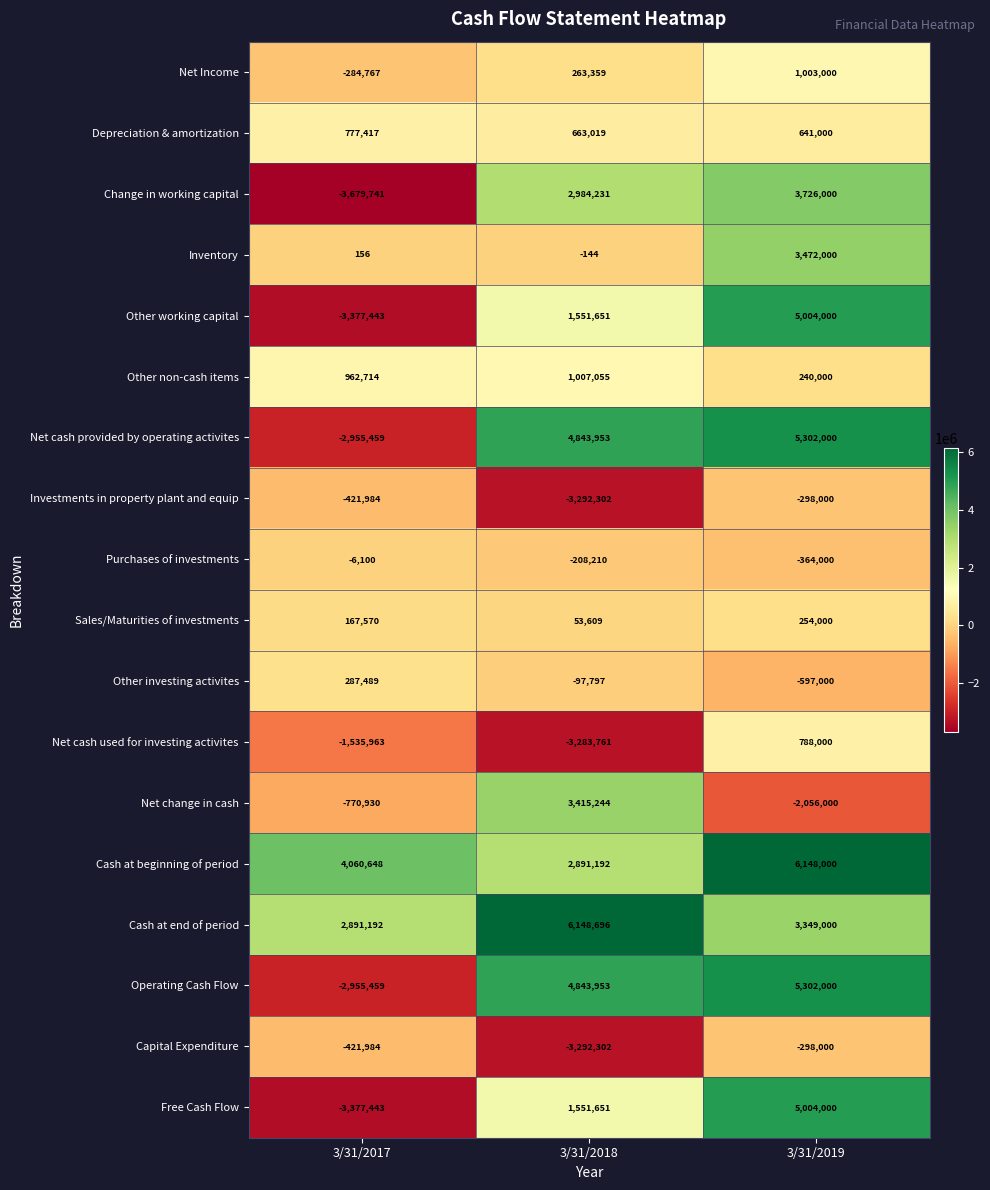

How many Other investing activites values are between -597000 and 287489?

3